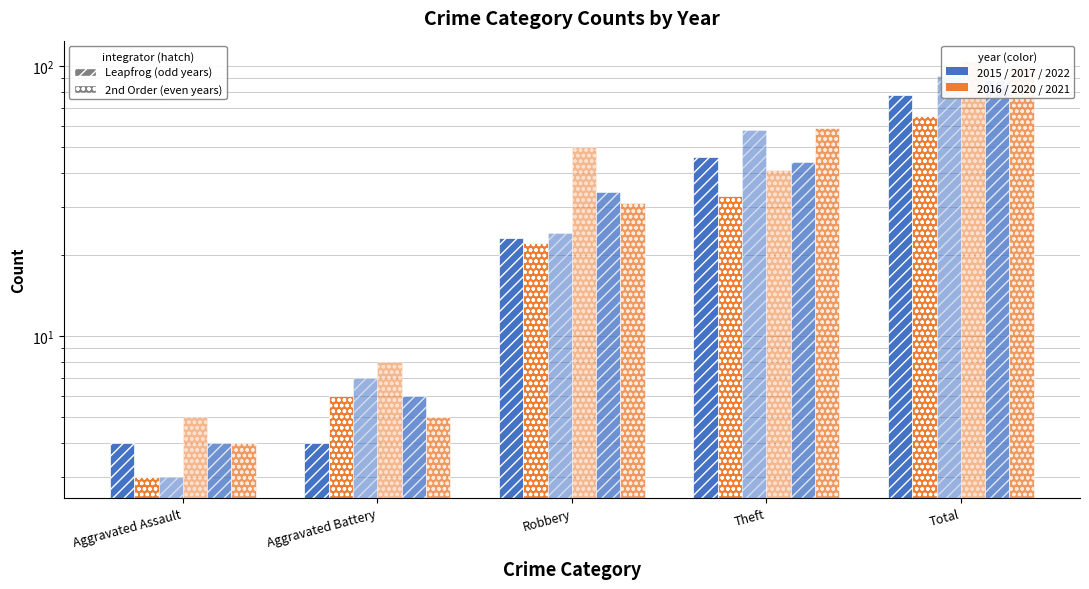

How many data points in 2017 are above 22?

2